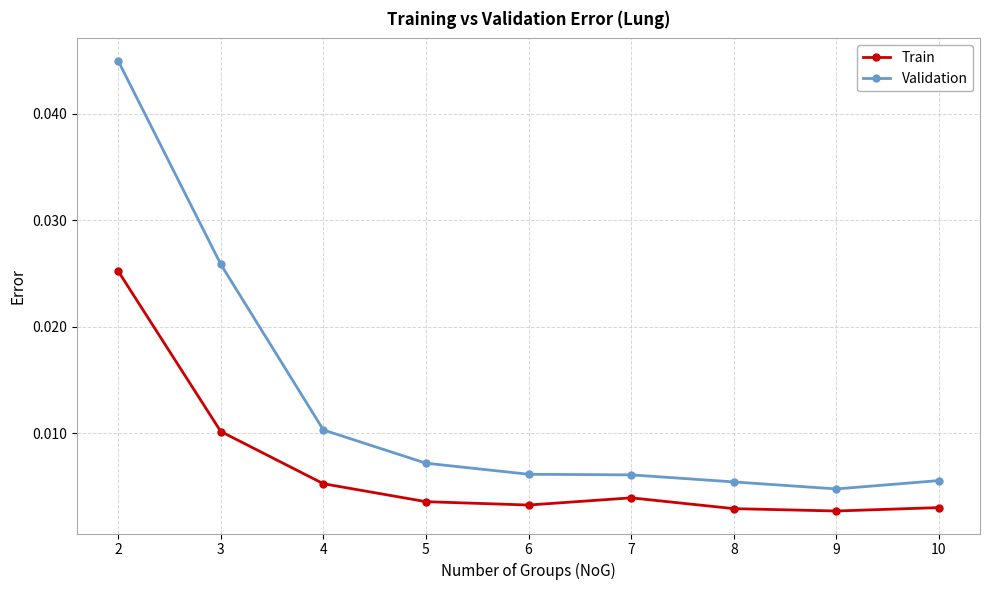

Which series has the widest spread of values?

Validation